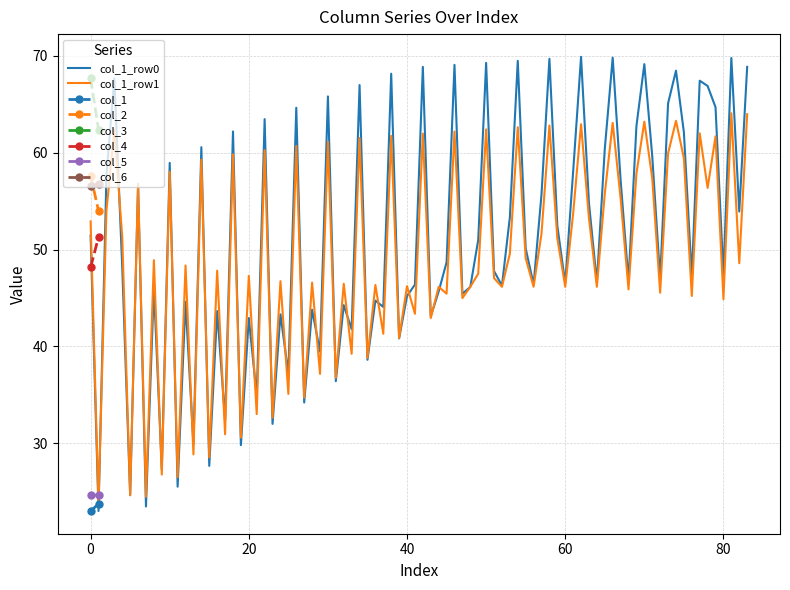

Where is col_3 nearest to the value 65?

1